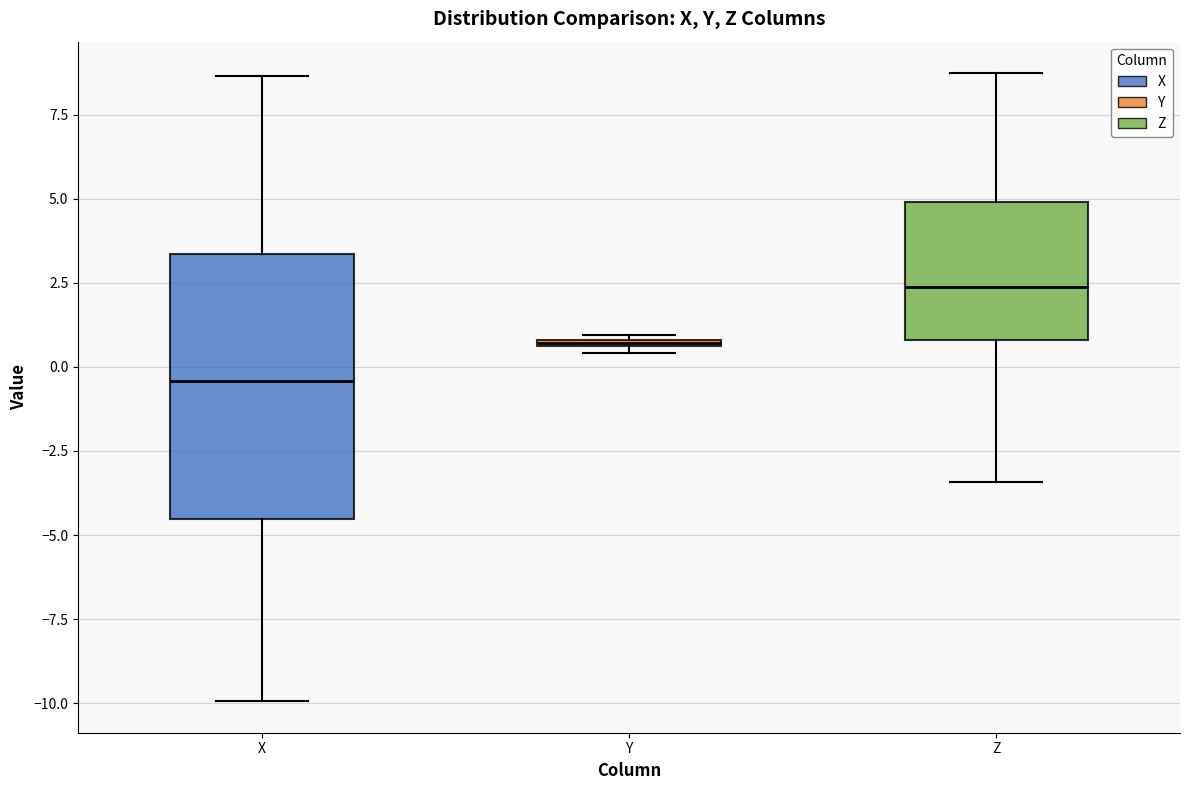

Which box's median line is the lowest?

X